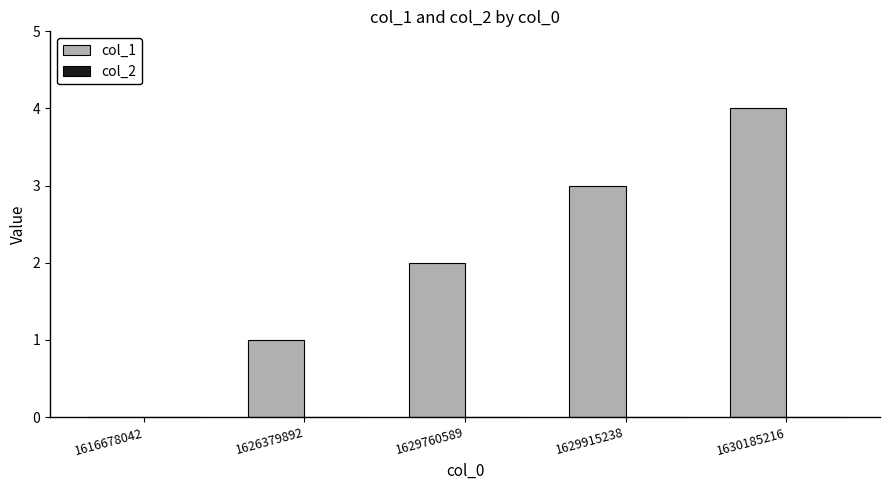

Approximately how many times larger is the value at 1629760589 compared to 1626379892?

2.0